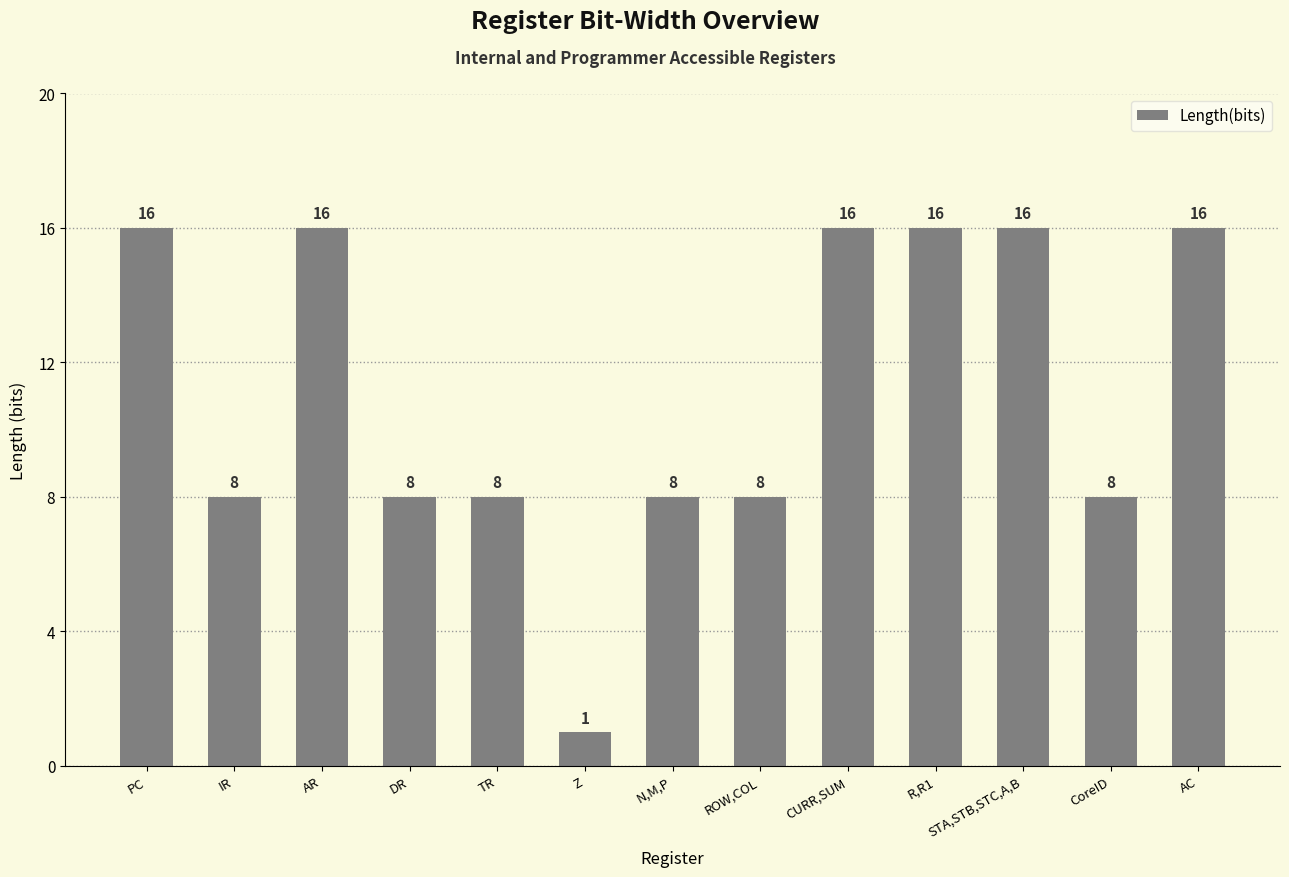

What is the average value?

11